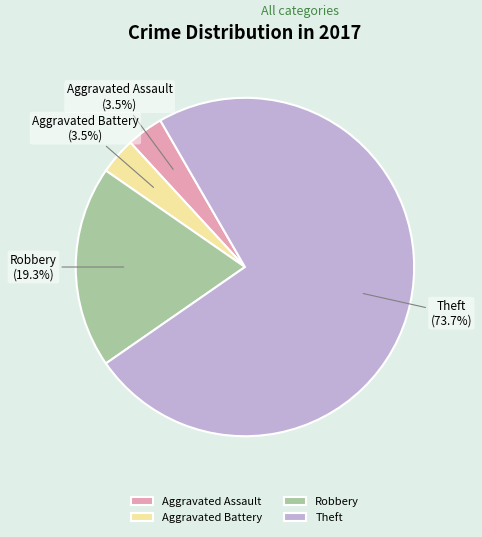

Is Aggravated Assault the majority of the pie?

No